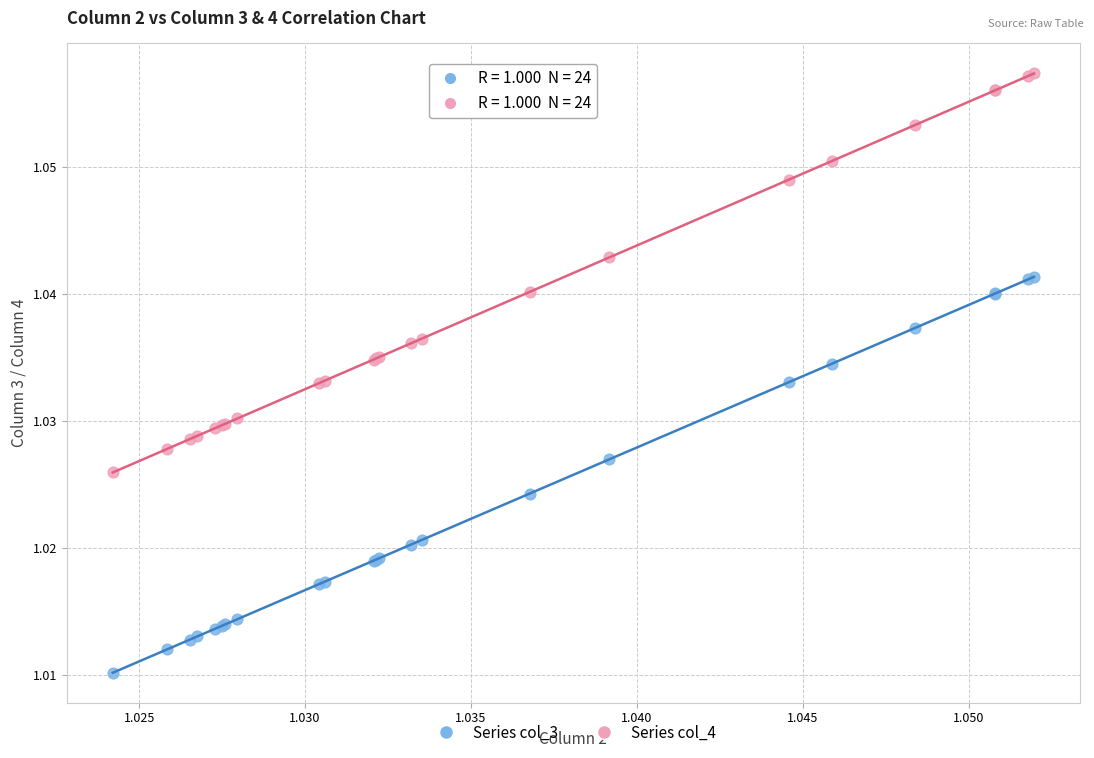

What are all the series names shown in the legend?

Series col_3, Series col_4